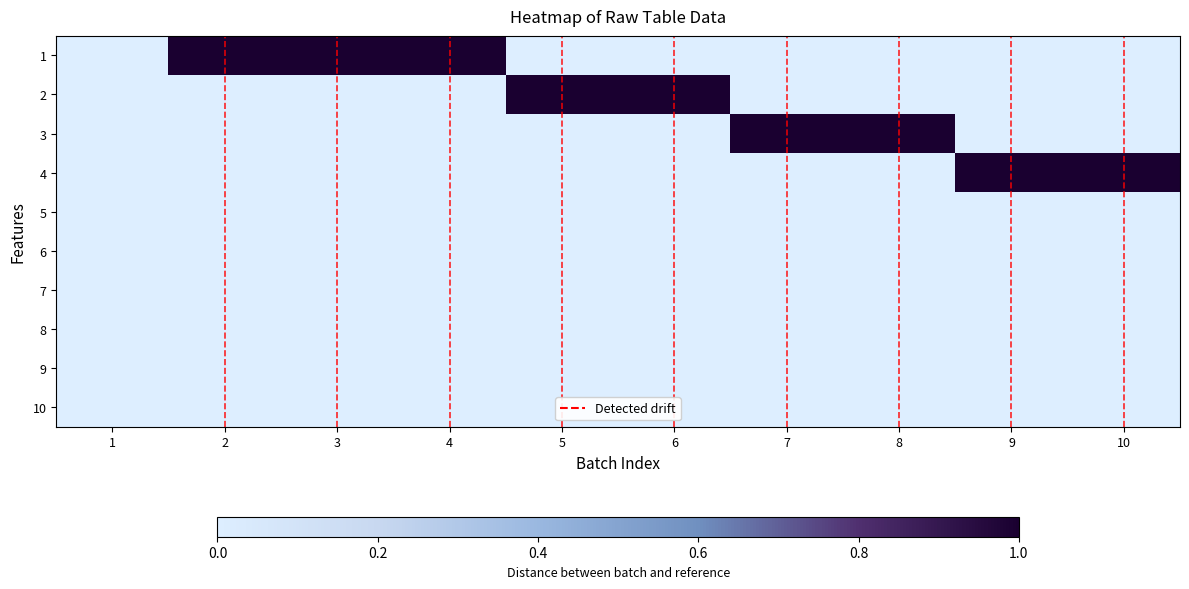

Rank the series by their maximum value, from lowest to highest.

5, 6, 7, 8, 9, 10, 1, 2, 3, 4